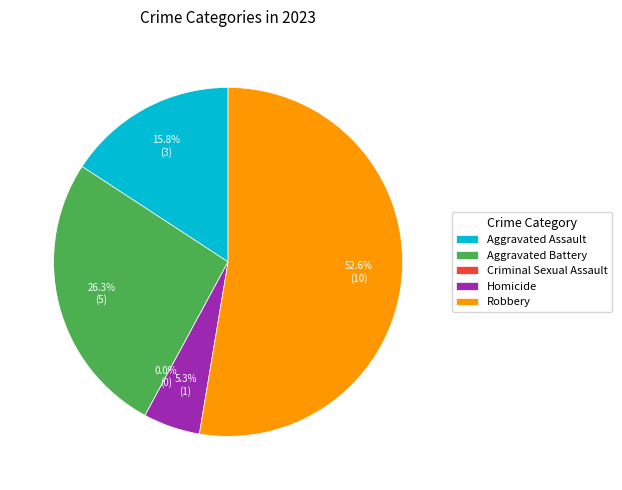

Is it true that Aggravated Assault is 8% of the pie?

False